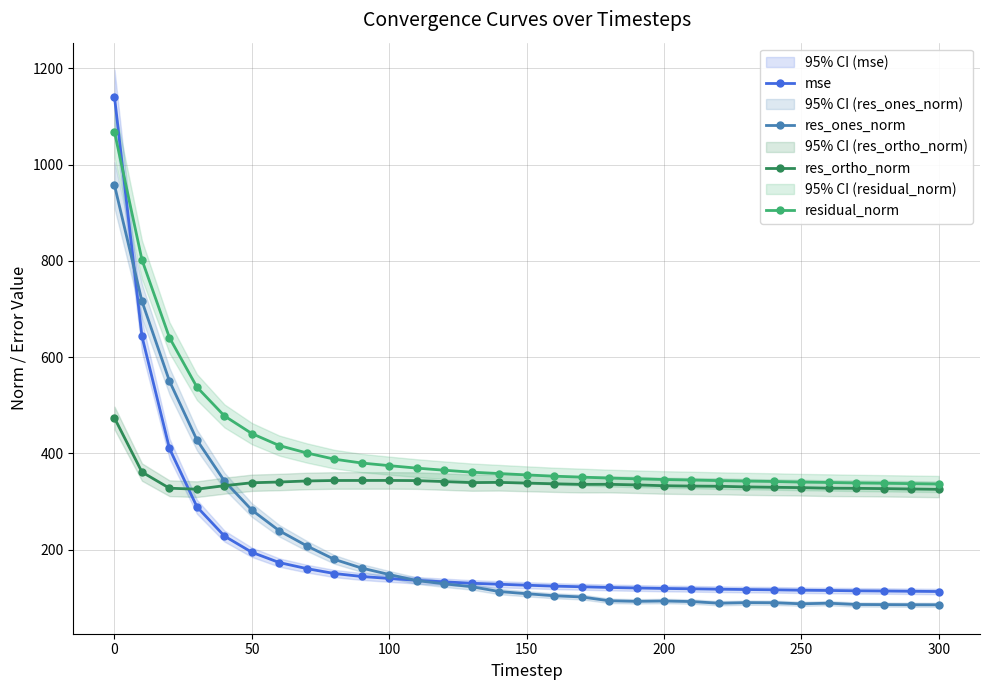

The value of mse at 0 is 1976.3. True or false?

False